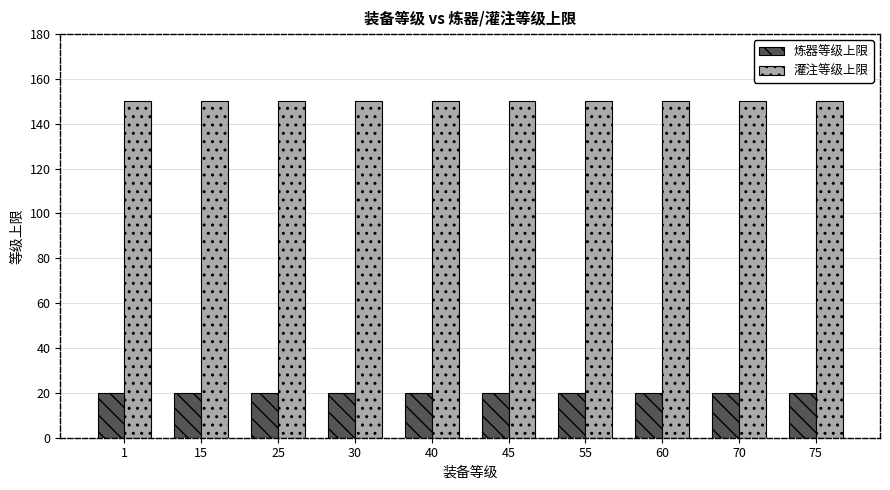

How many bars are there in each group?

2